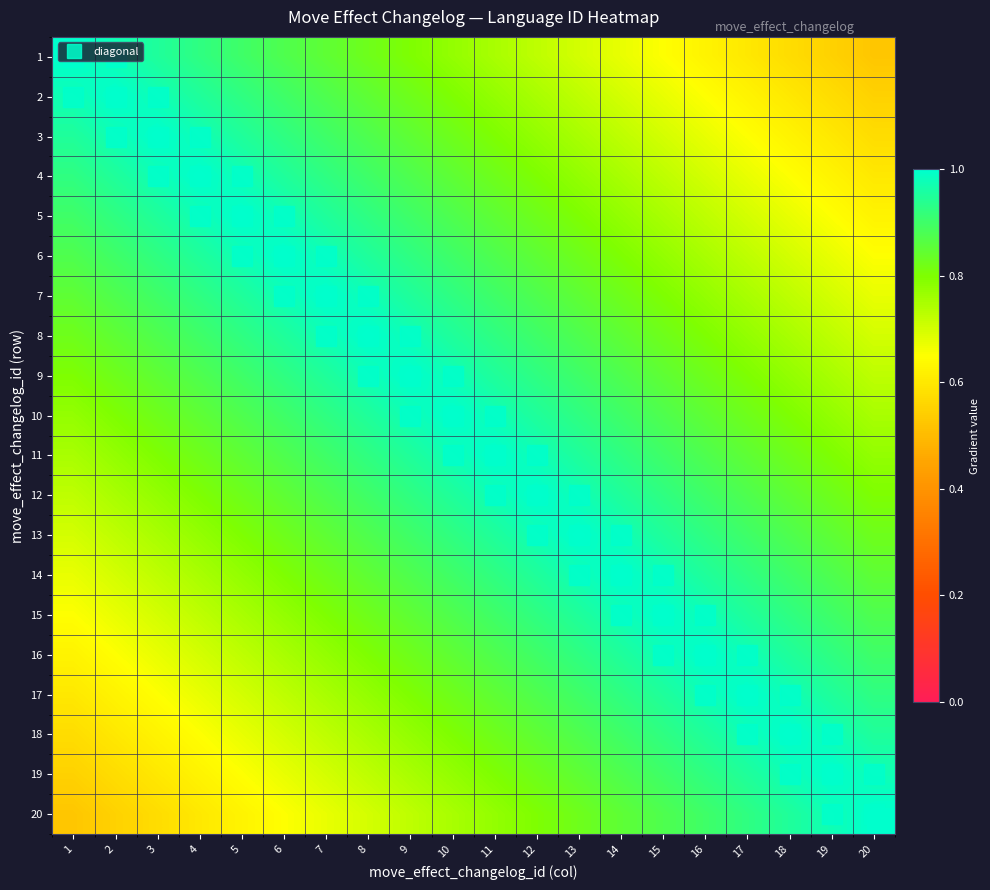

At how many categories does at least one series exceed 0?

20